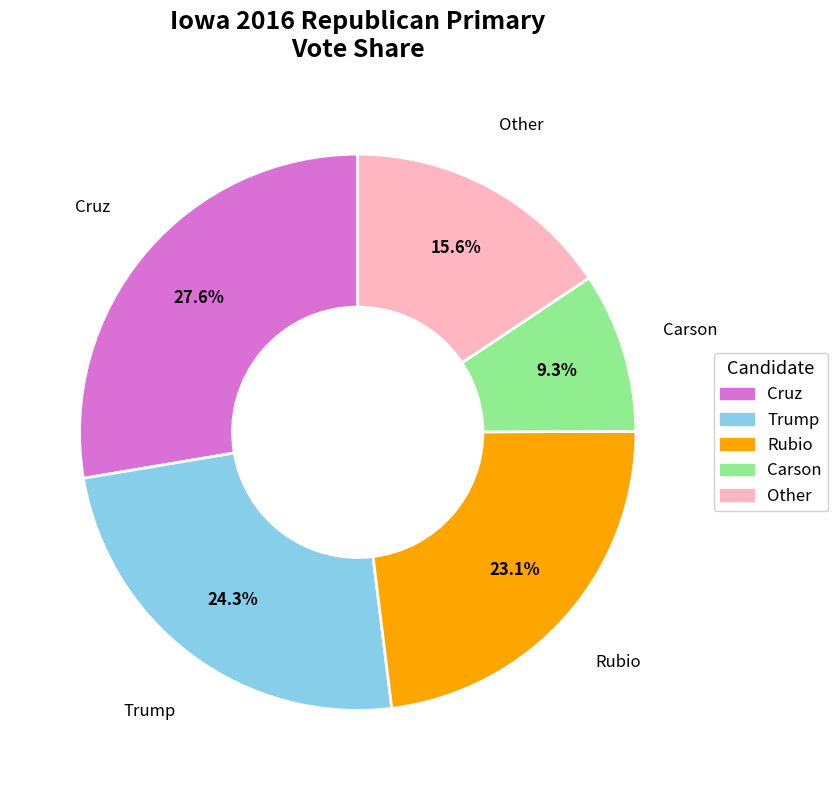

To the nearest percent, what percentage of the pie is Carson?

9%